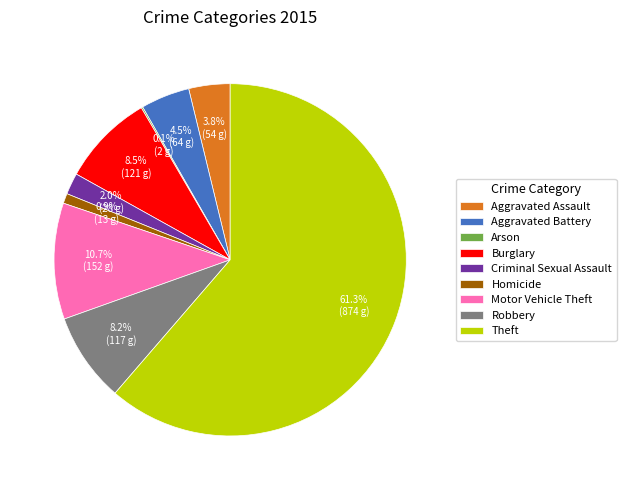

Combined, what portion of the pie is Motor Vehicle Theft and Aggravated Assault?

14.5%